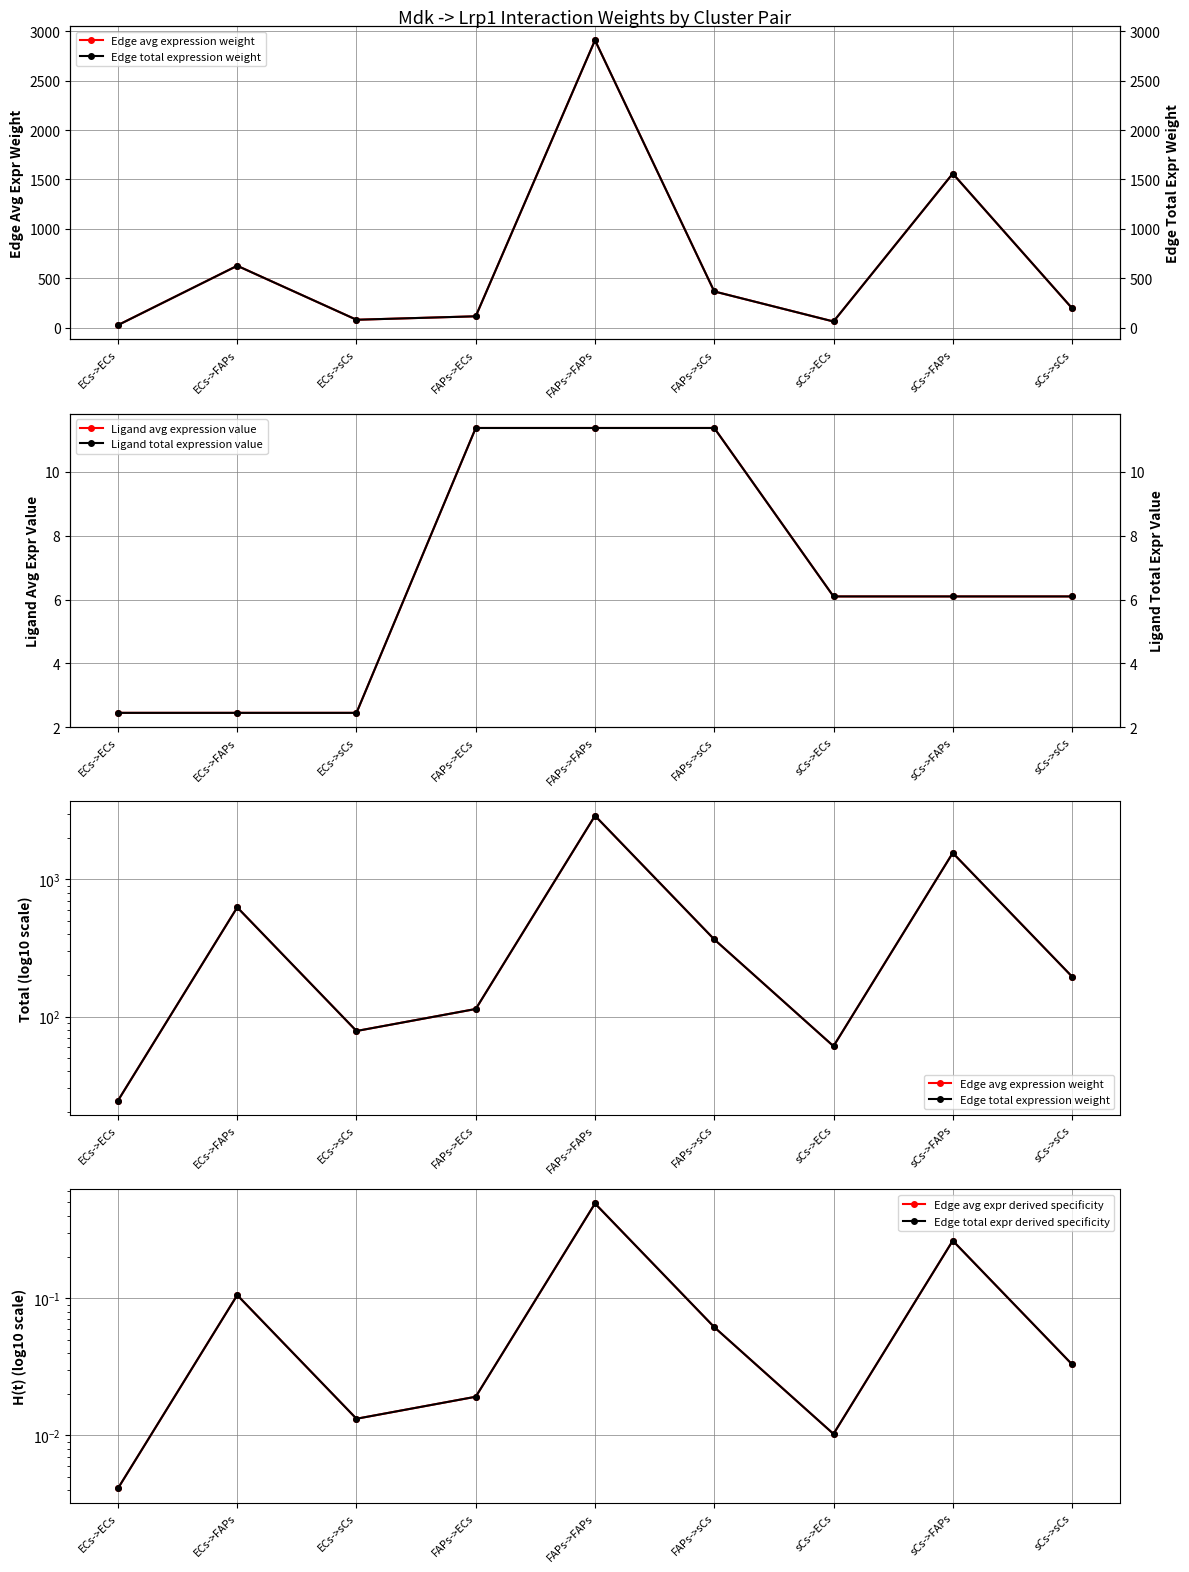

What is the average value of the Edge avg expression weight series?

659.0